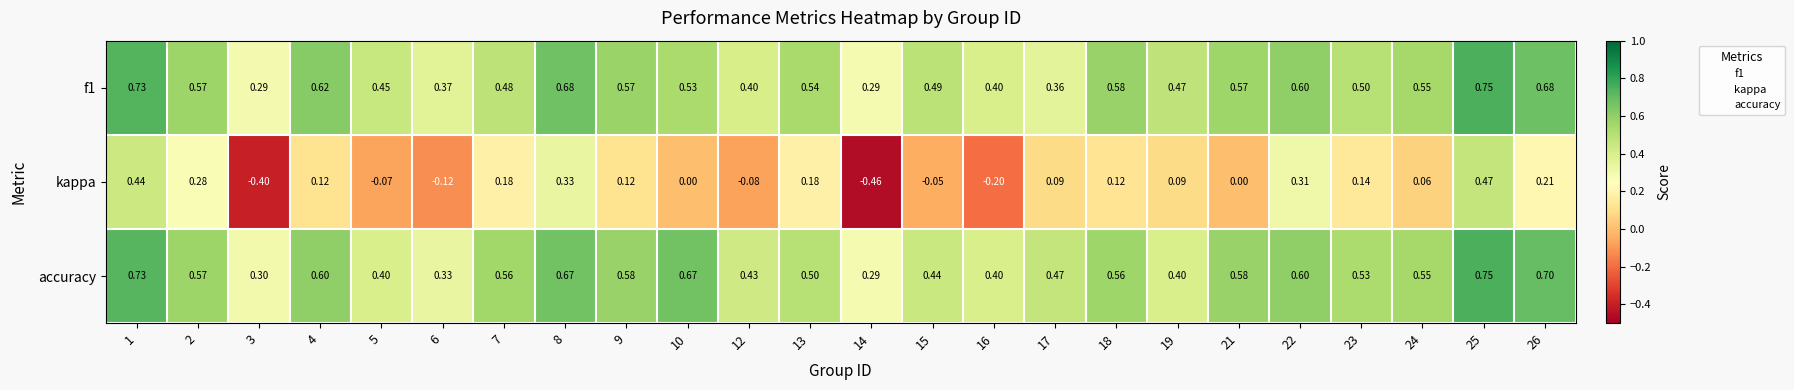

Which series has the largest range (max minus min)?

kappa